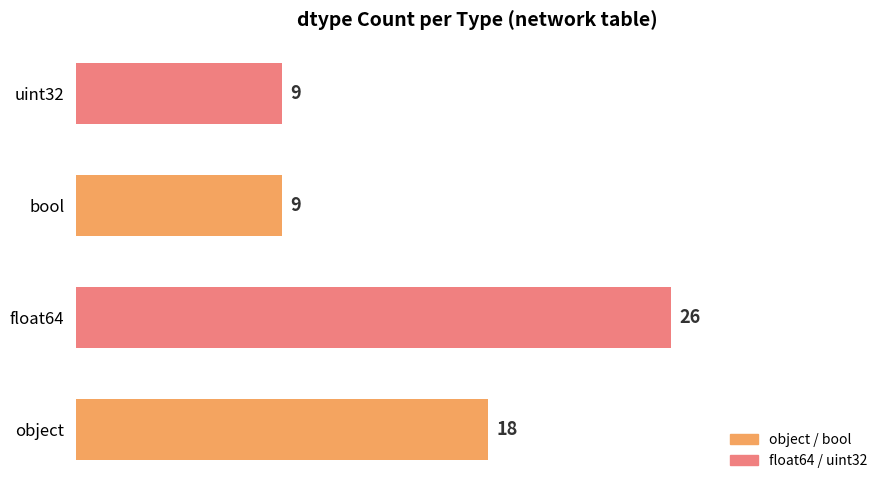

The value at object is 18. True or false?

True